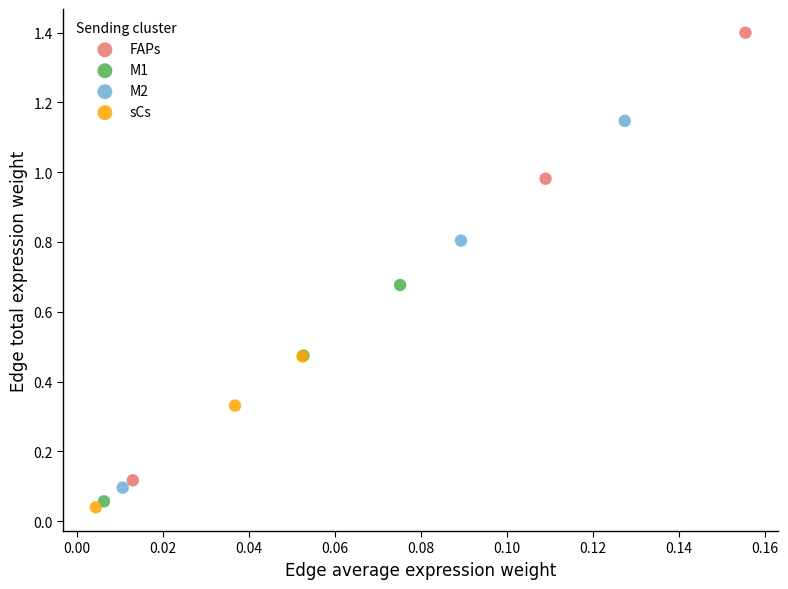

Which series contains the lowest Y value?

sCs